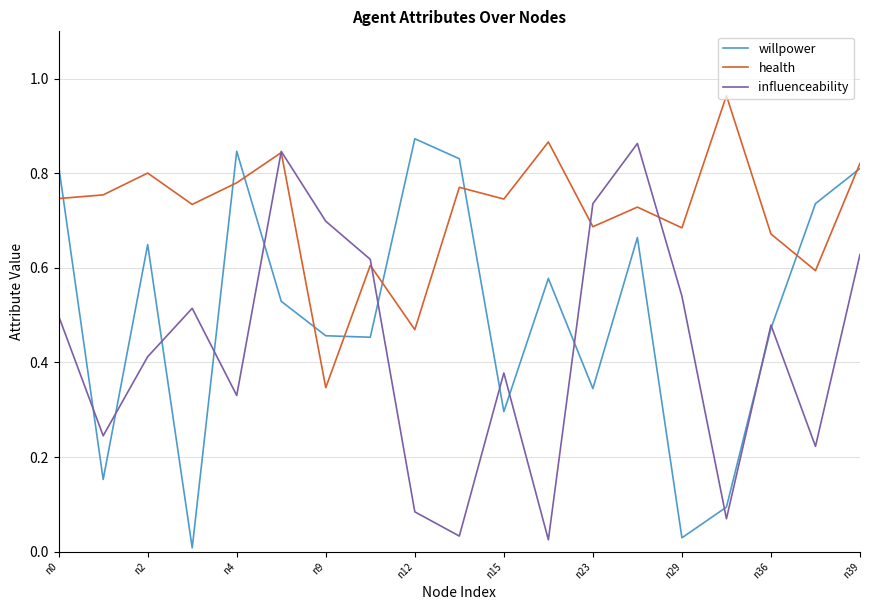

True or false: willpower has more than 2 interior local peaks.

True